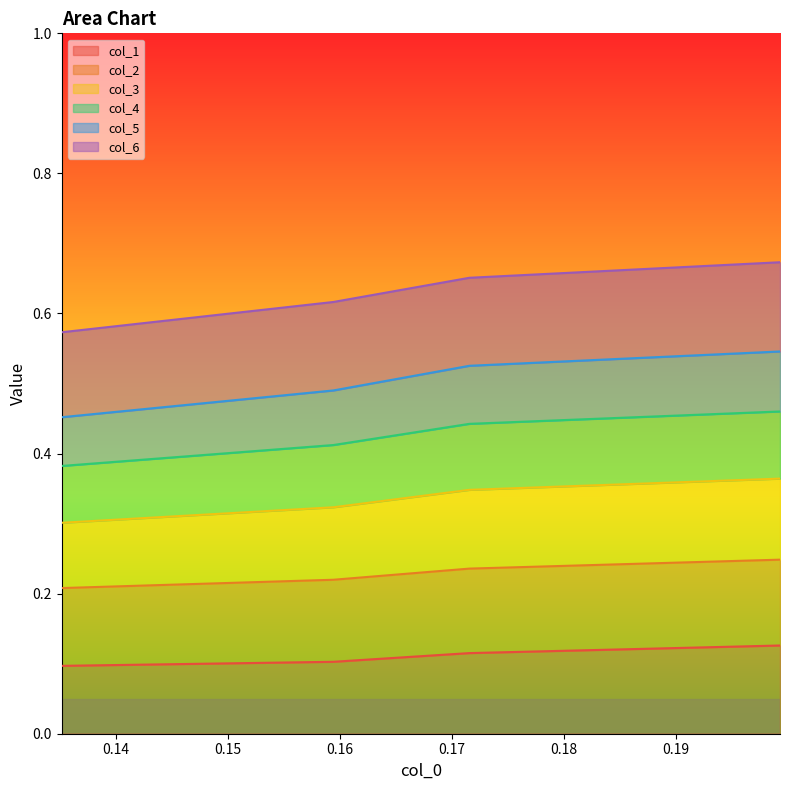

Does the chart display data point markers on the line(s)?

No